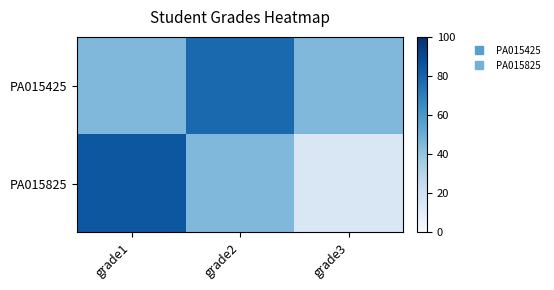

Between grade1 and grade2, which series saw the biggest shift?

PA015825